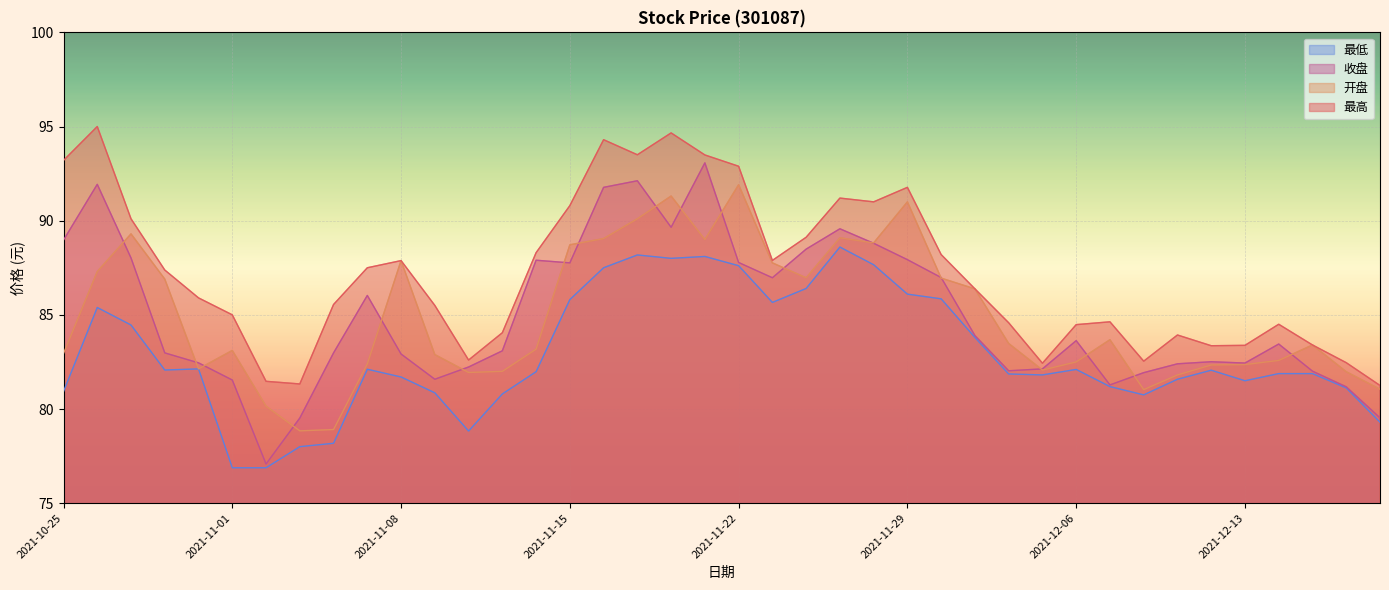

Which series has the largest total across all categories?

最高